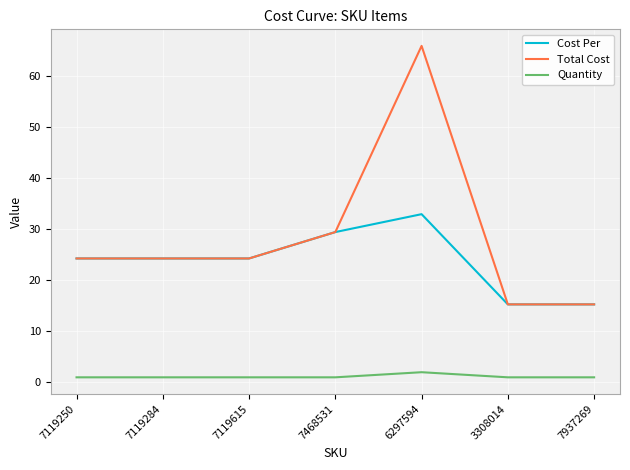

List the series in order of their overall mean, highest first.

Total Cost, Cost Per, Quantity